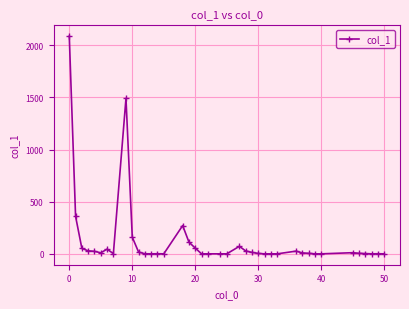

What is the maximum value shown in the chart?

2087